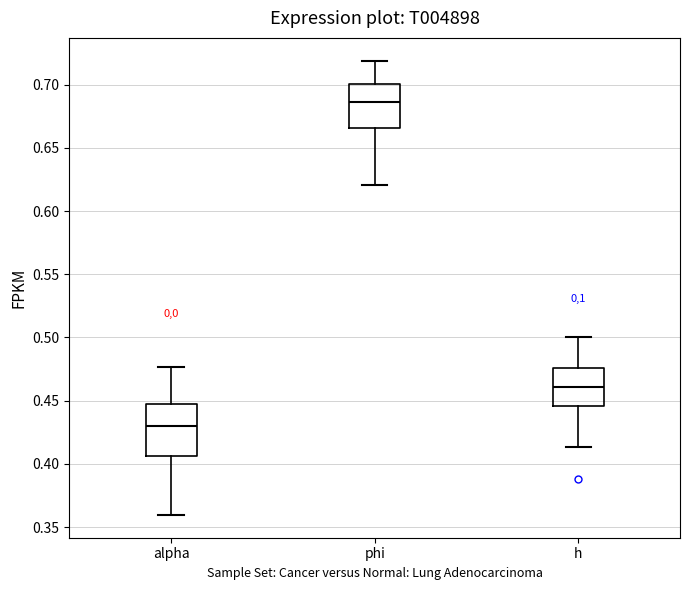

Reading left to right, read every box against the y-axis: the position of its median line, the range the box covers, and the ends of its whiskers. The values are not printed on the chart, so give them approximately, as read against the axis.

alpha: median 0.430, box 0.405 to 0.445, whiskers 0.360 to 0.475
phi: median 0.685, box 0.665 to 0.700, whiskers 0.620 to 0.720
h: median 0.460, box 0.445 to 0.475, whiskers 0.415 to 0.500